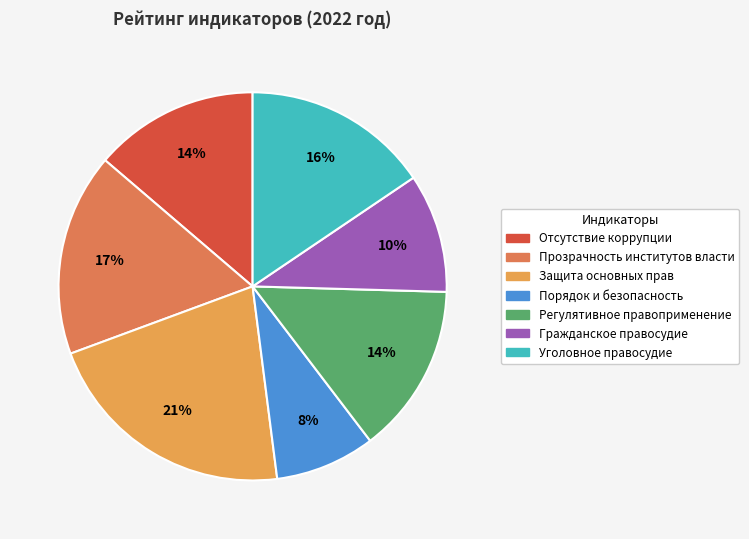

Do Отсутствие коррупции and Прозрачность институтов власти together represent more than half of the pie?

No